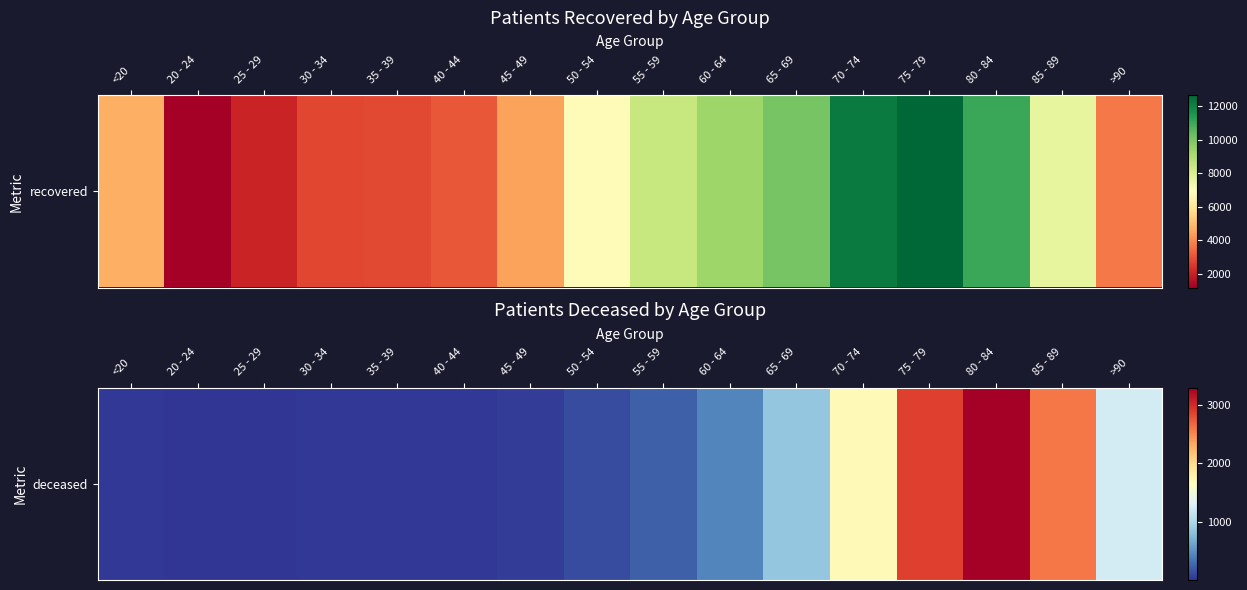

How many values are below 231?

8